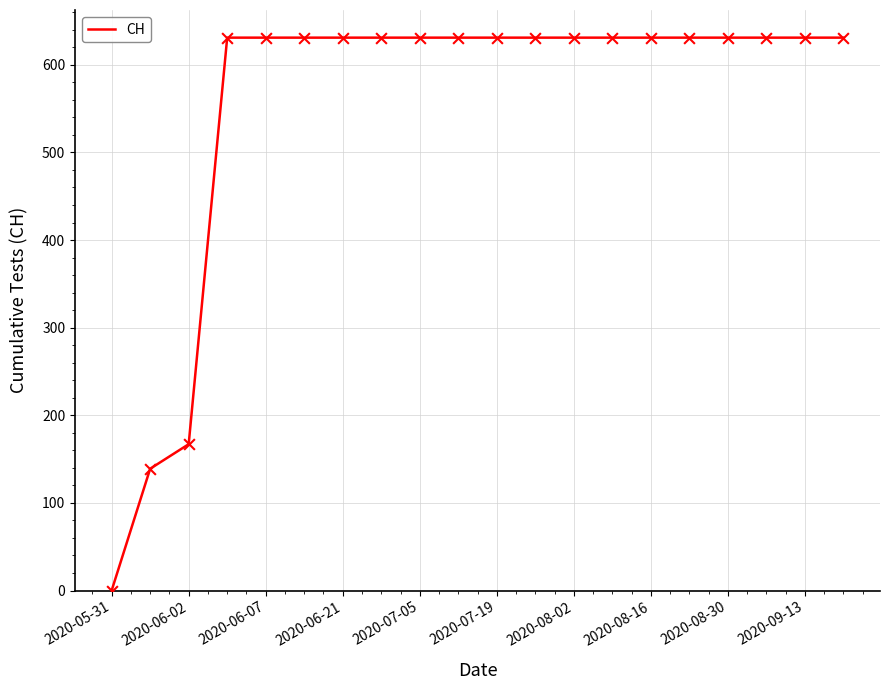

What is the greatest value displayed?

631